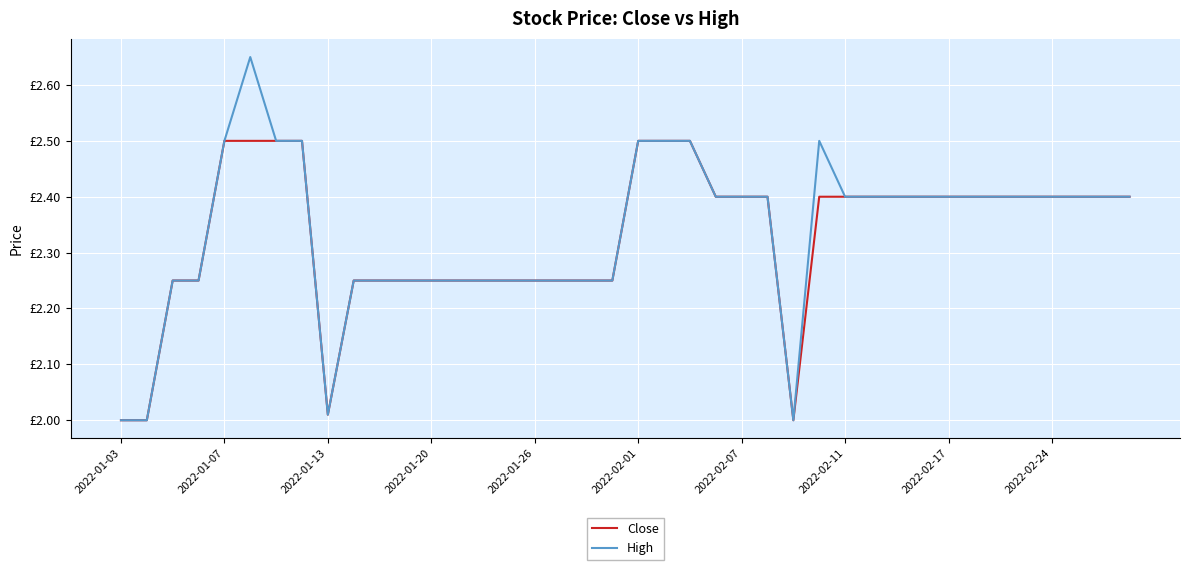

True or false: Close and High intersect in this chart.

False